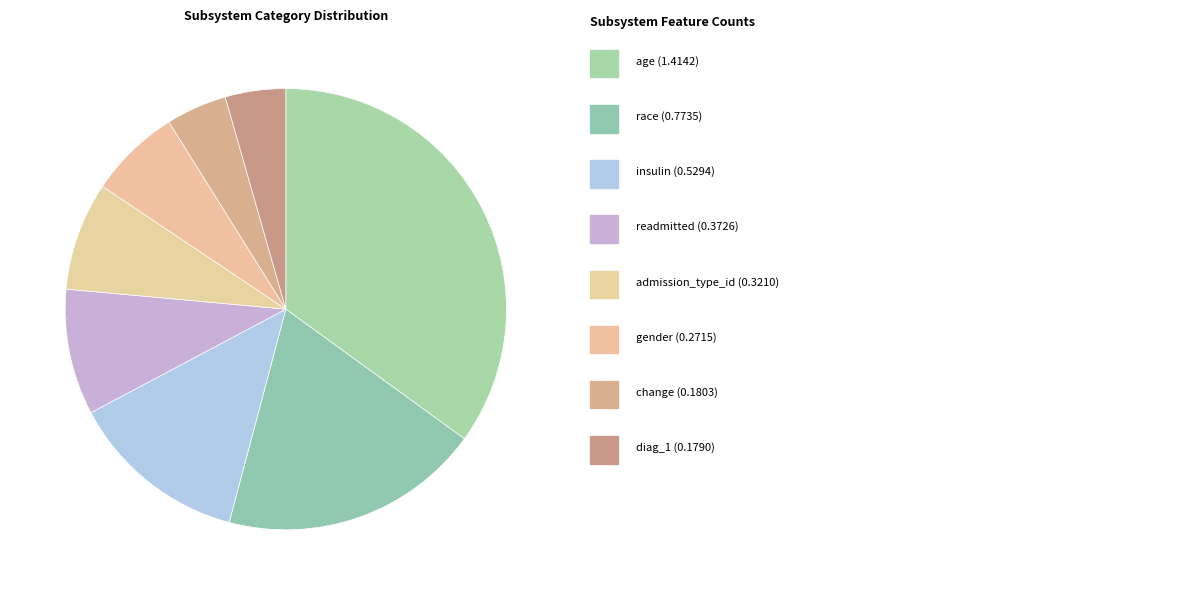

Count the number of slices in the pie.

8